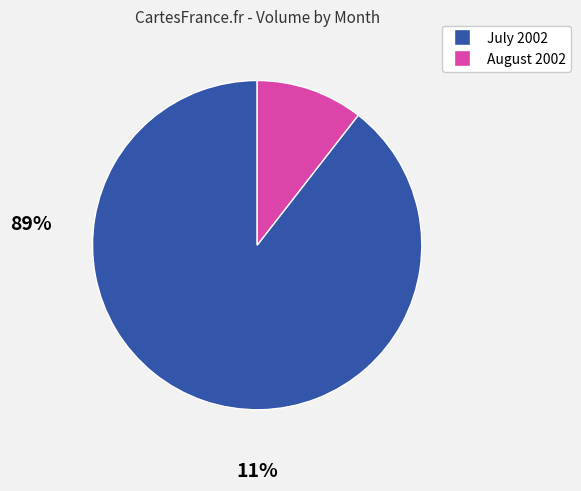

What is the smallest slice in the pie chart?

August 2002